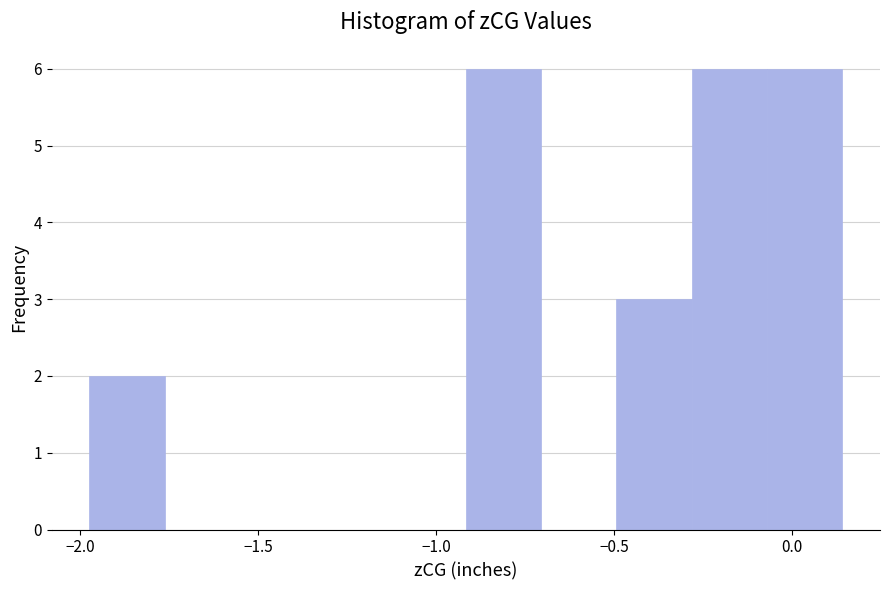

How tall is the bar that spans -0.30 to -0.05 on the x-axis? Neither the bar edges nor the heights are printed on the chart, so give them approximately, as read against the axes.

6